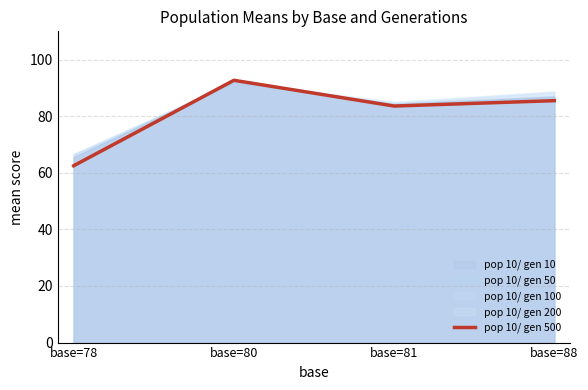

True or false: the data shows 62.5 at base=78.

True